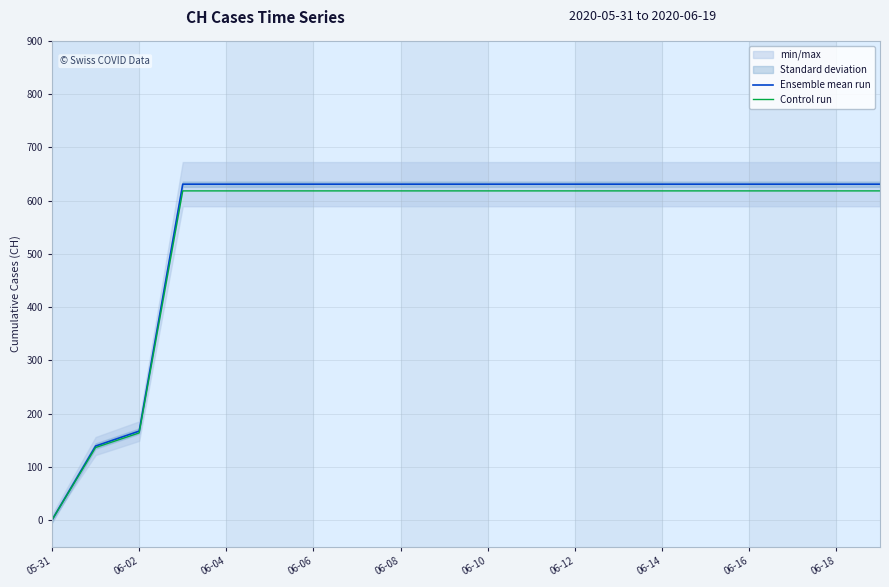

The value of Control run at 06-12 is 618.4. True or false?

True